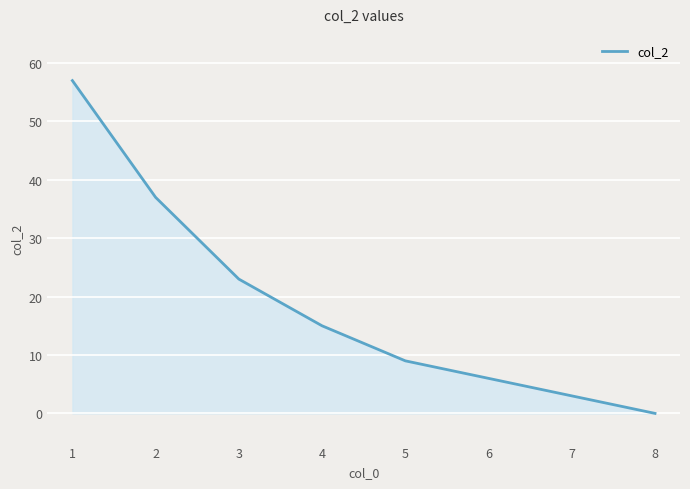

What is the sum of all values?

150